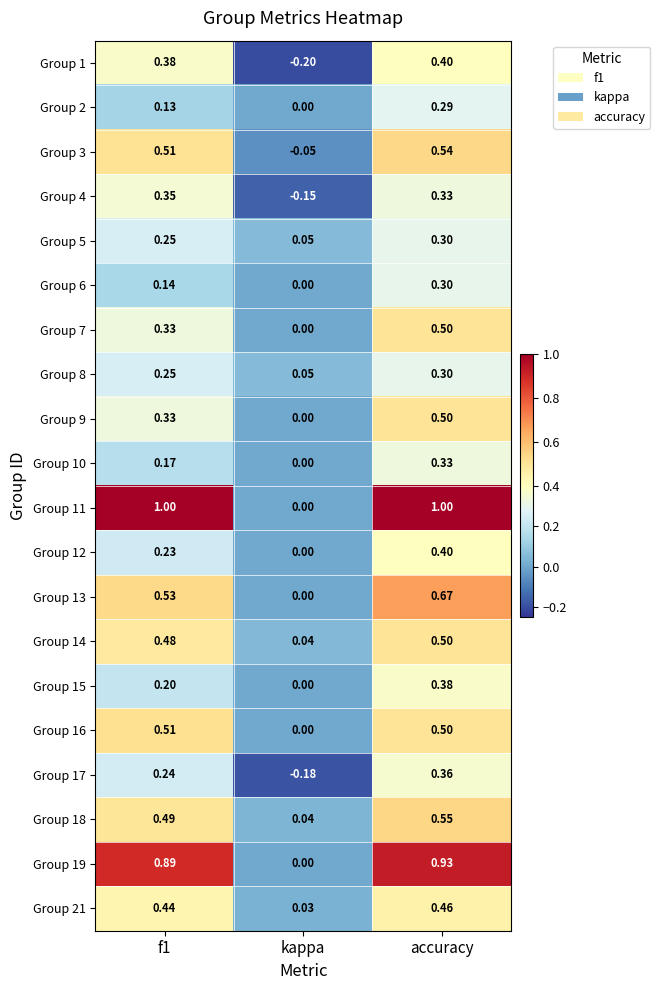

At which category does the chart reach its minimum across all series?

kappa